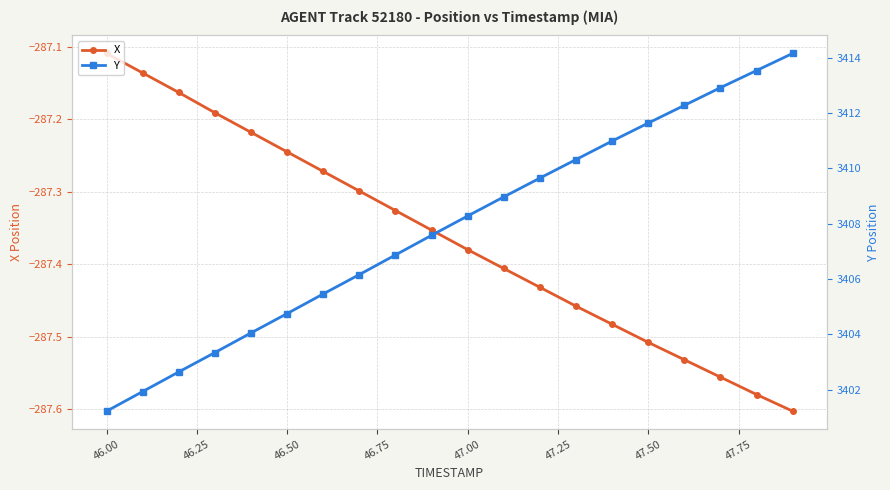

Which category has the highest value in the X series?

46.00